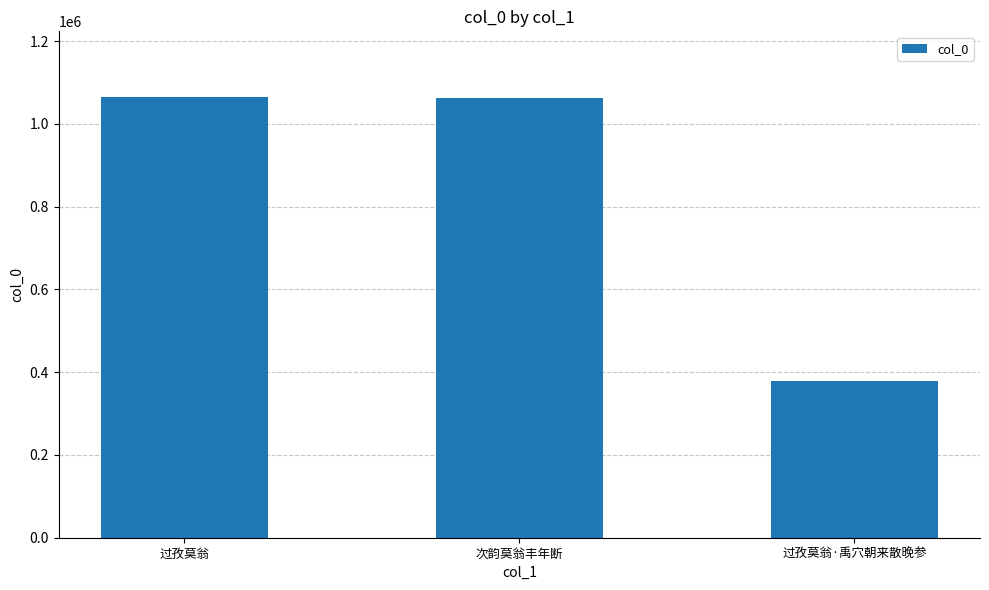

What value does the data have at 次韵莫翁丰年断, to the nearest 10?

1063690